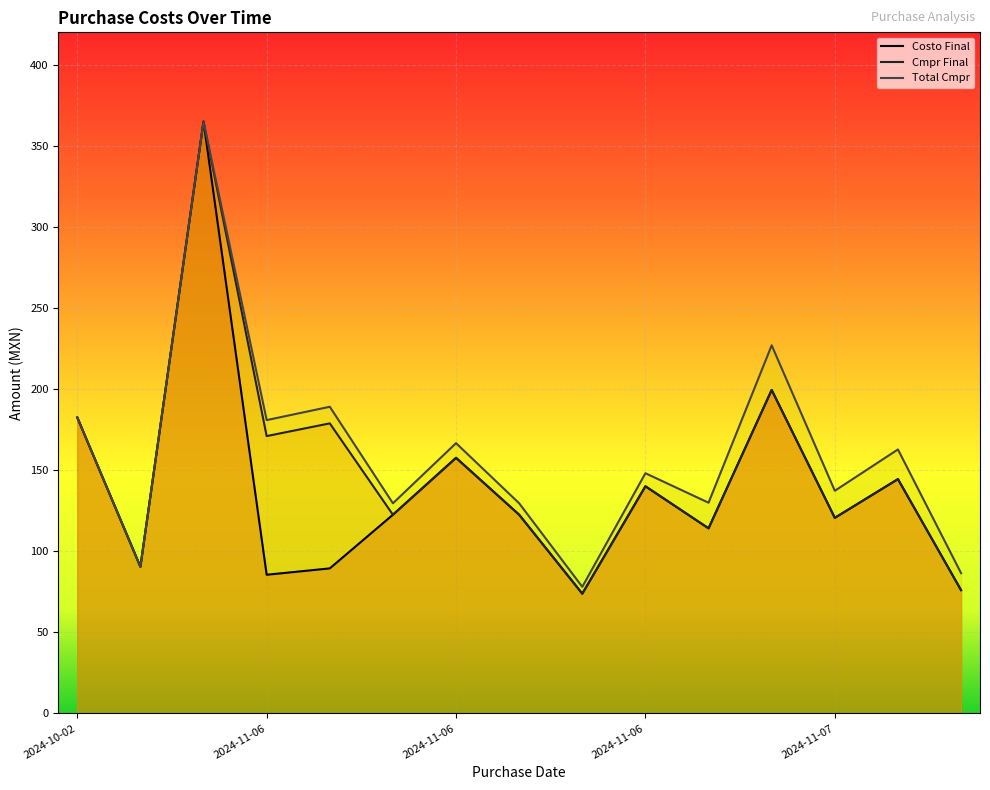

What are all the series names shown in the legend?

Costo Final, Cmpr Final, Total Cmpr